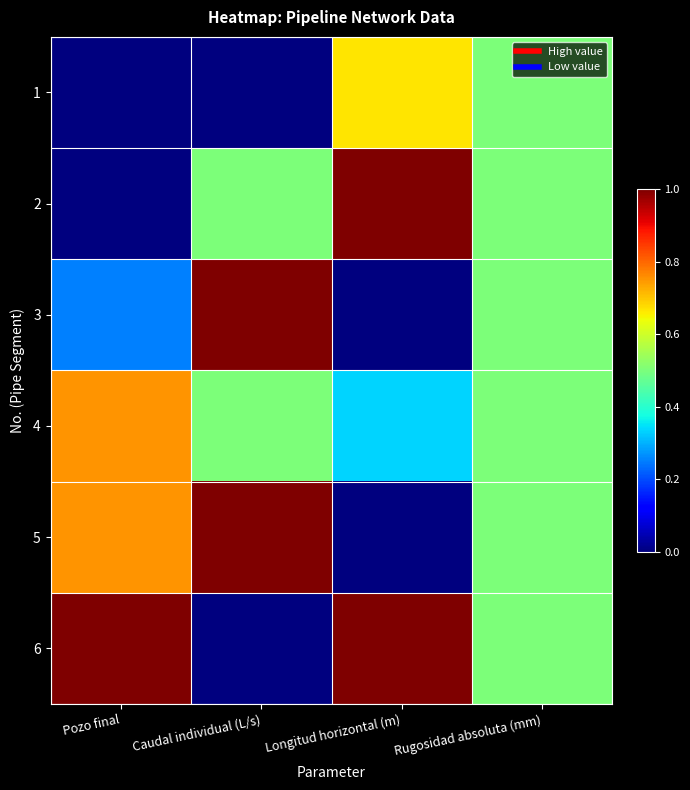

Between Pozo final and Caudal individual (L/s), which is larger?

Pozo final